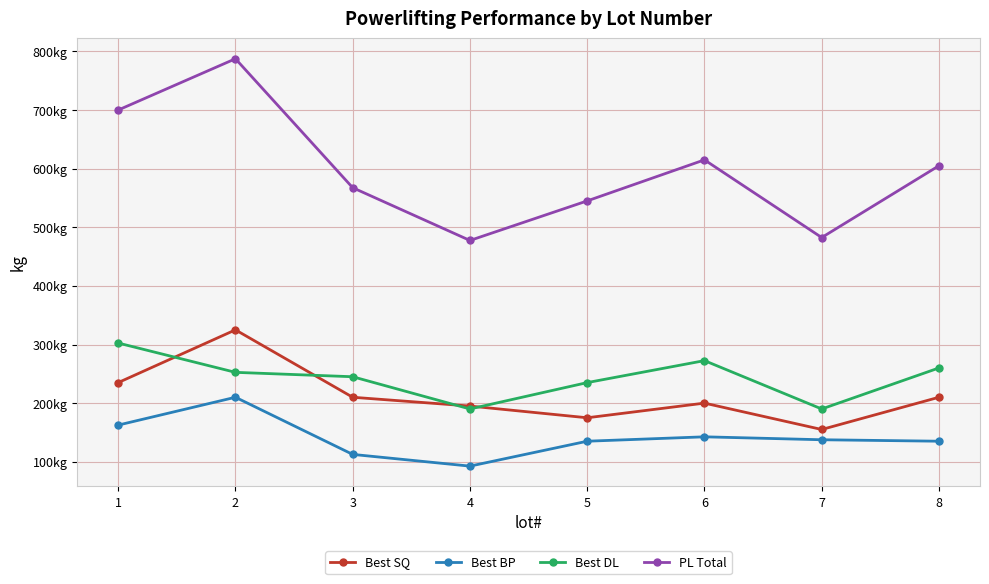

Which series has the largest total across all categories?

PL Total